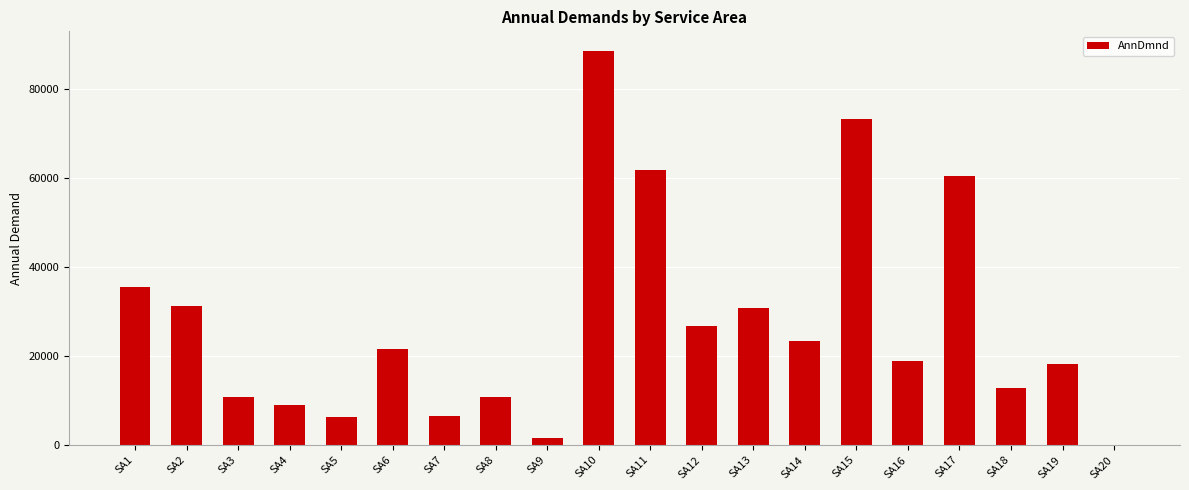

What is the average value?

27435